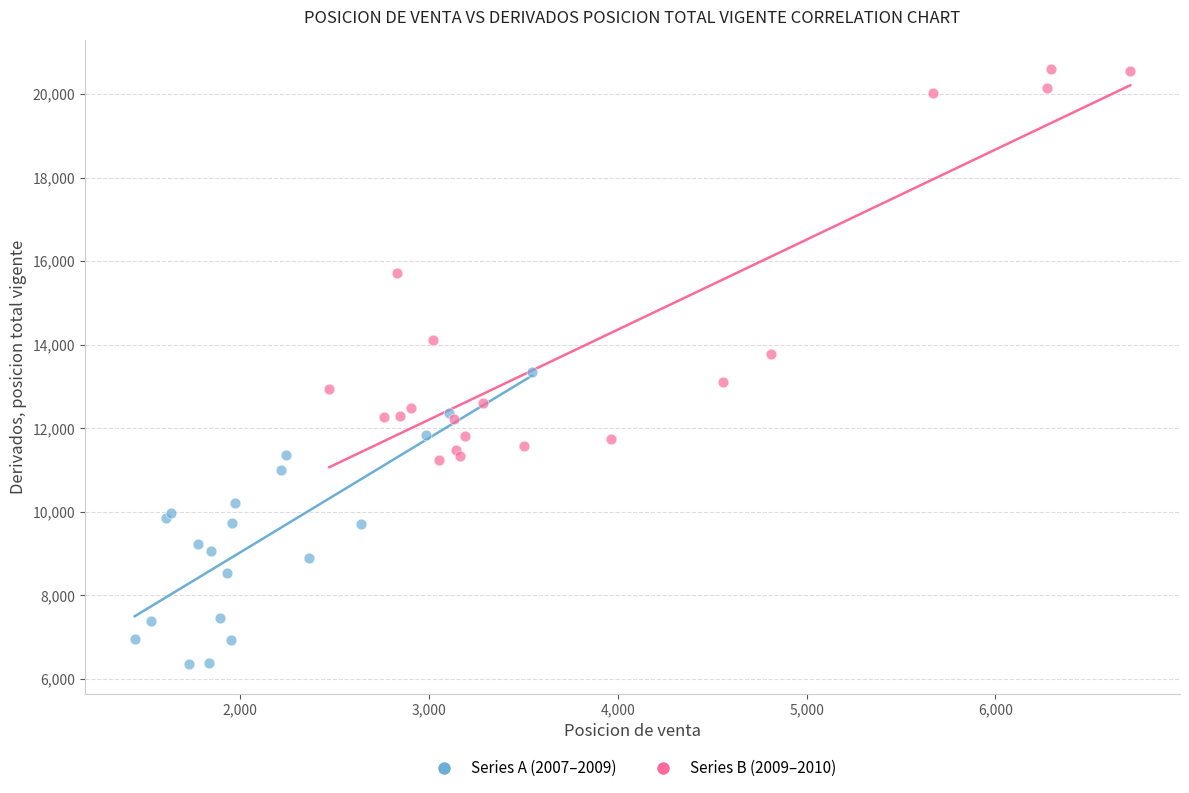

Which series reaches the maximum Y coordinate?

Series B (2009–2010)